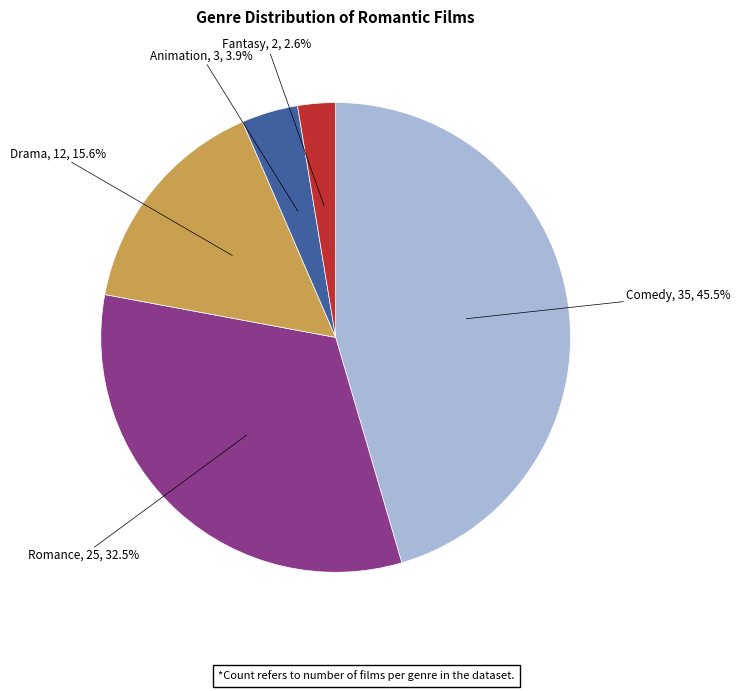

Is there any slice that represents more than half of the pie?

No